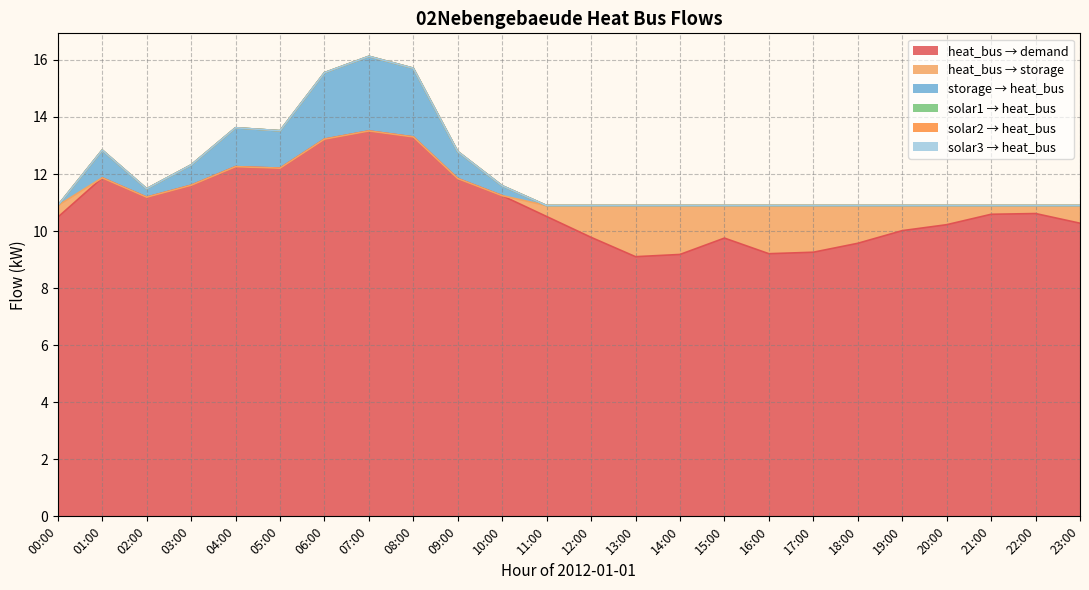

True or false: heat_bus_to_demand and solar1 cross at least once.

False